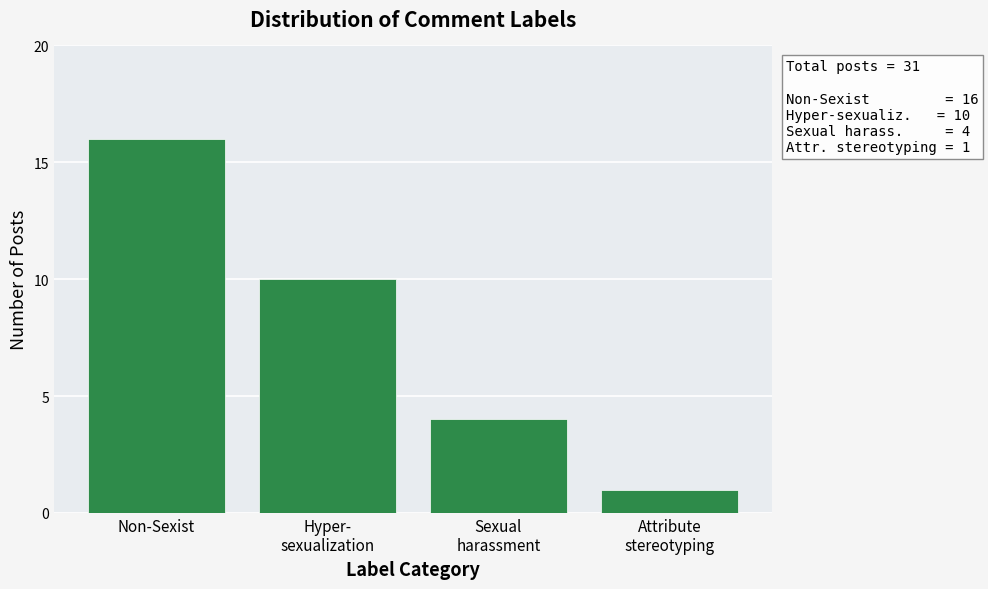

Reading left to right, extract all data points from this chart.

16	10	4	1